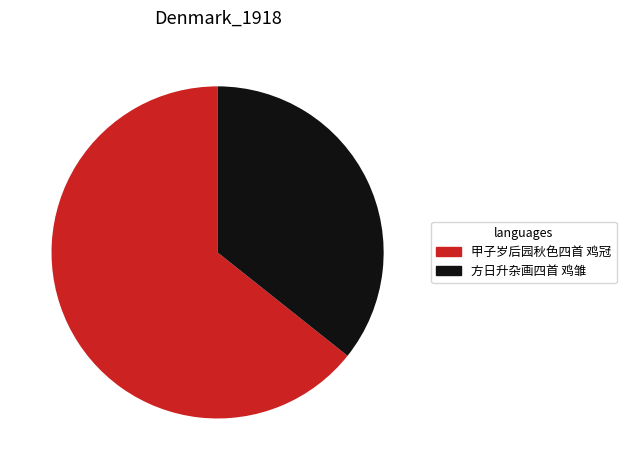

What is the majority slice?

甲子岁后园秋色四首 鸡冠